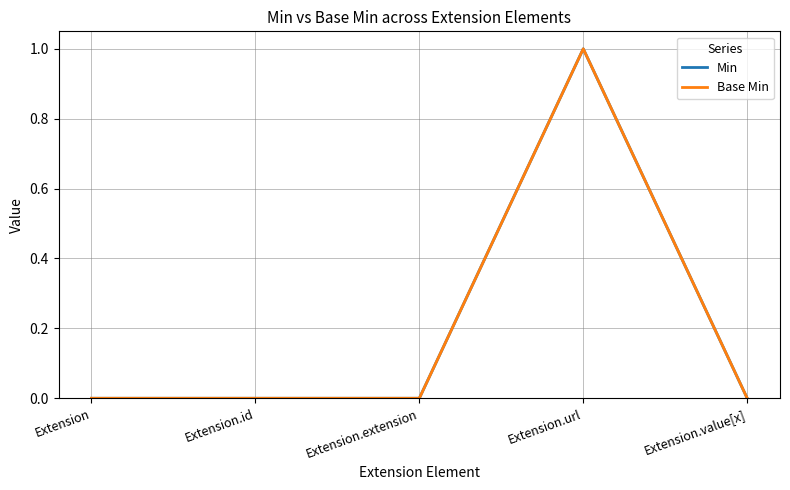

Between Extension and Extension.id, which series saw the biggest shift?

Min